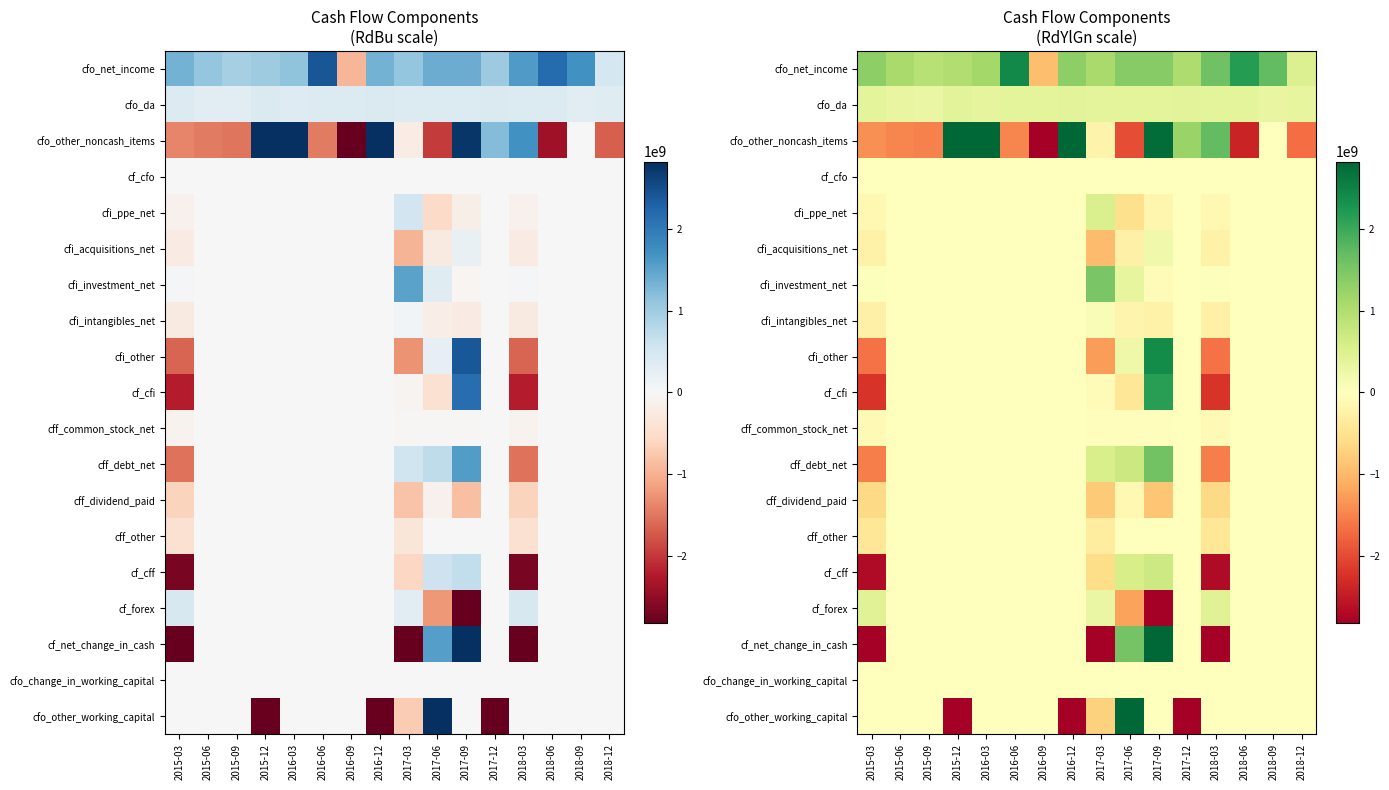

Which label corresponds to the largest value in the chart?

2015-12